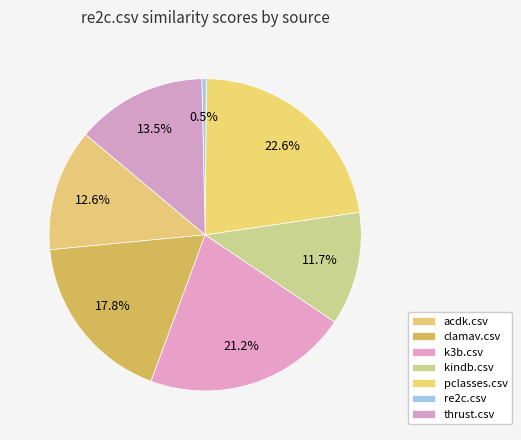

What percentage is the kindb.csv slice, to the nearest percent?

12%